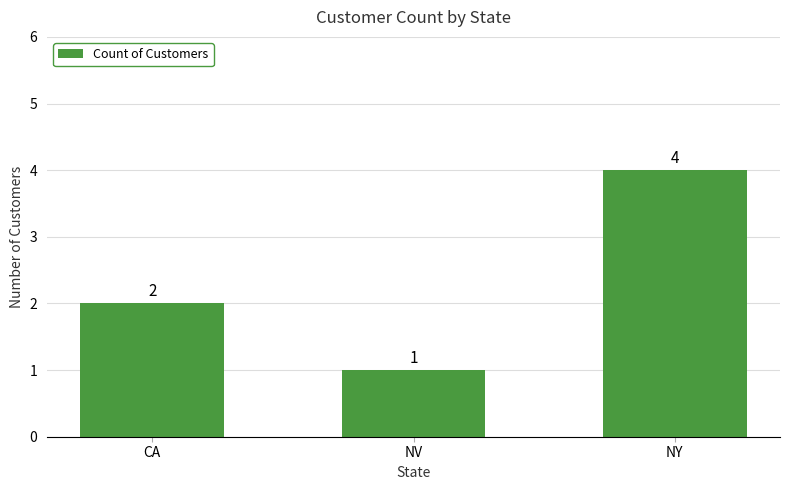

What is the approximate value at CA?

2